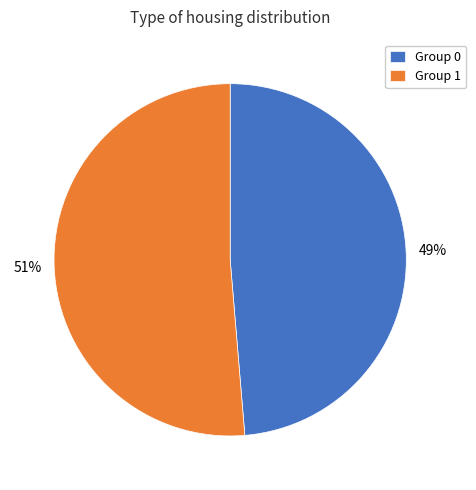

Is it true that Group 0 is 49% of the pie?

True